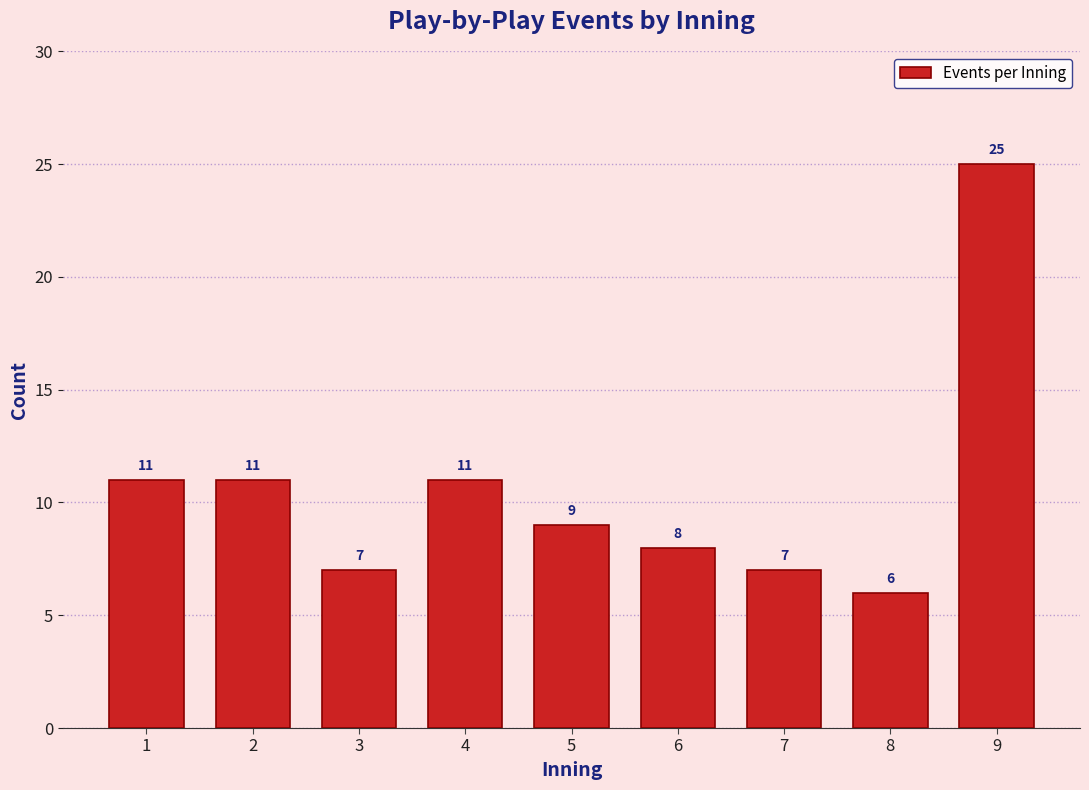

Reading left to right, transcribe all the data shown in this chart.

1=11	2=11	3=7	4=11	5=9	6=8	7=7	8=6	9=25